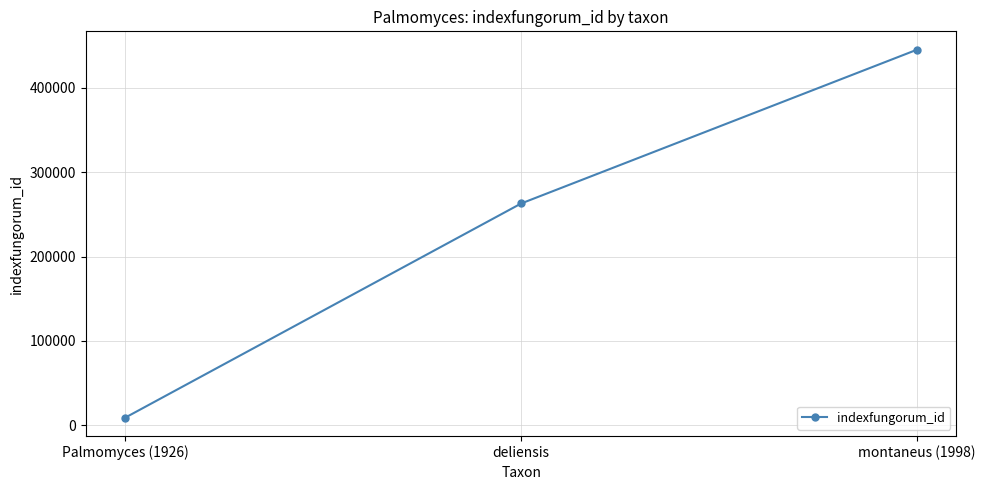

What is the value of the 1st point from the left?

9199